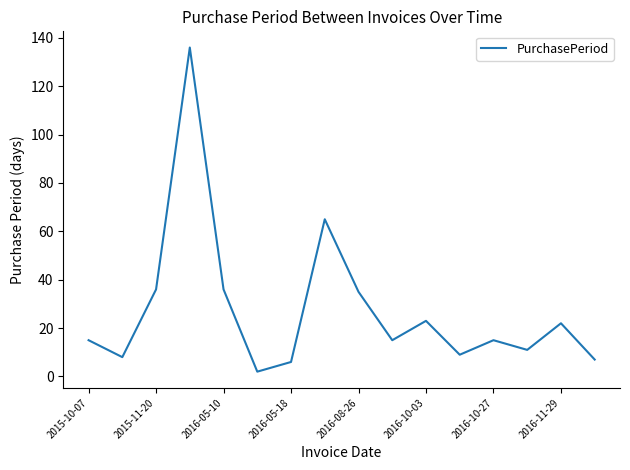

True or false: the data has more than 2 interior local peaks.

True